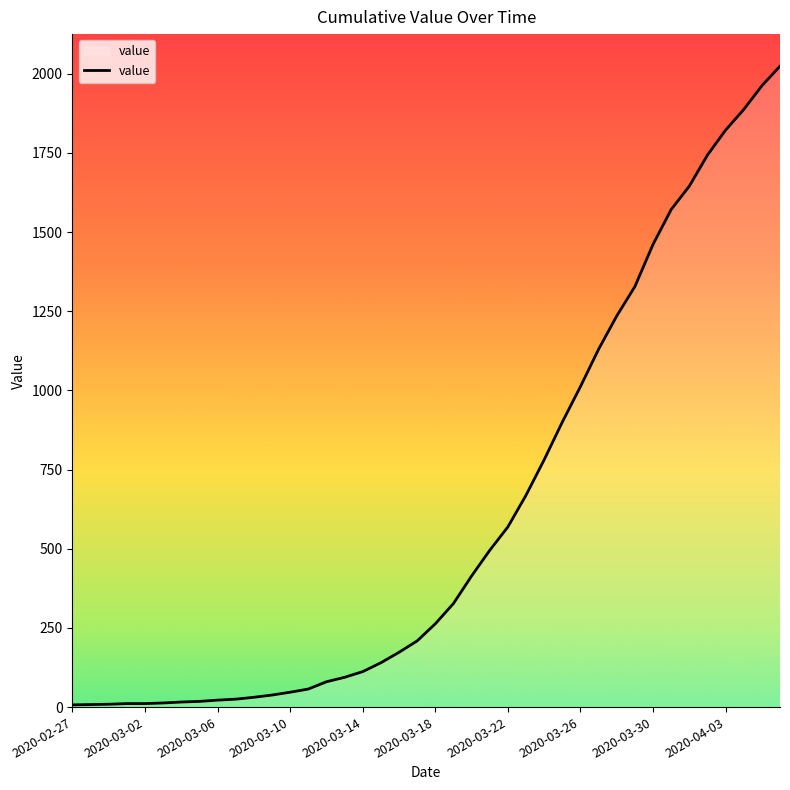

How many lines are shown in the chart?

1